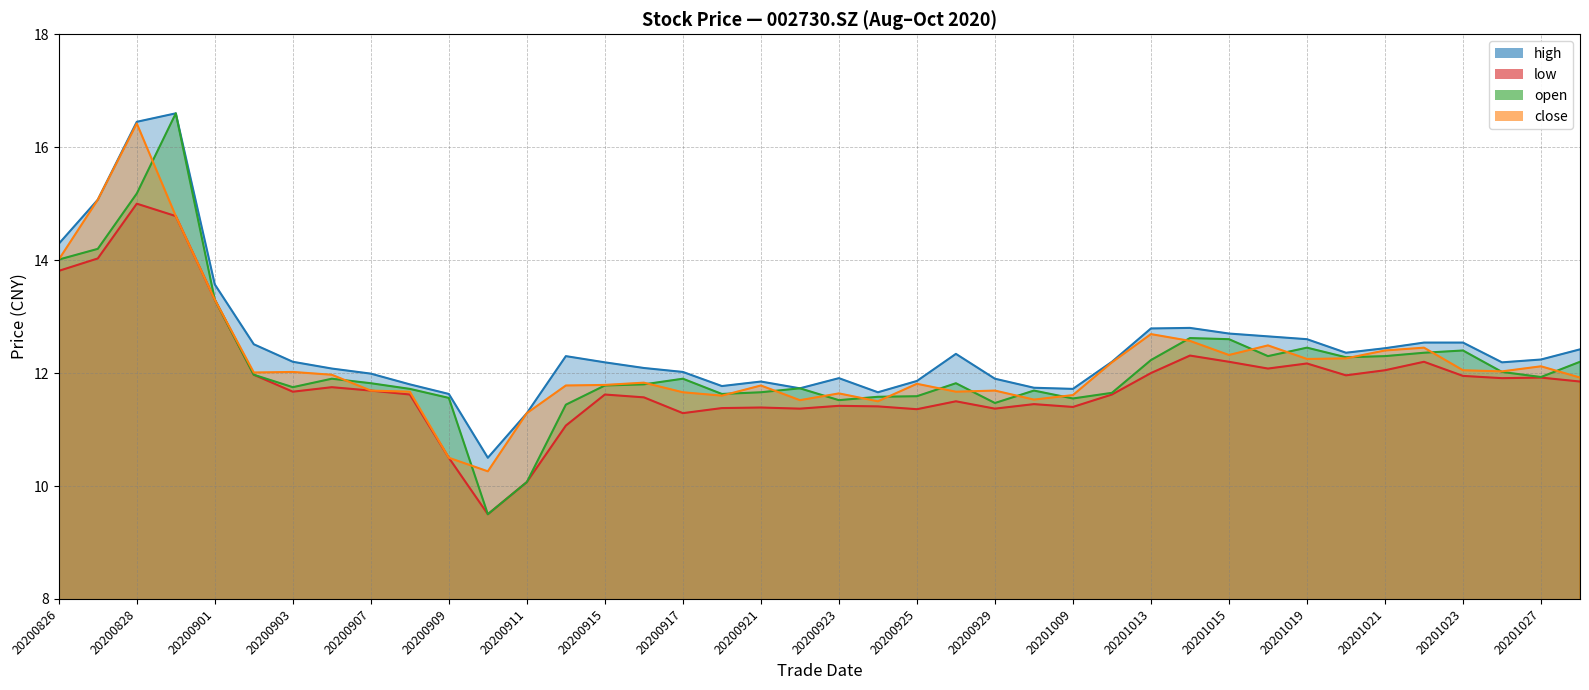

What is the difference between the high values at 20200911 and 20200914?

1.0